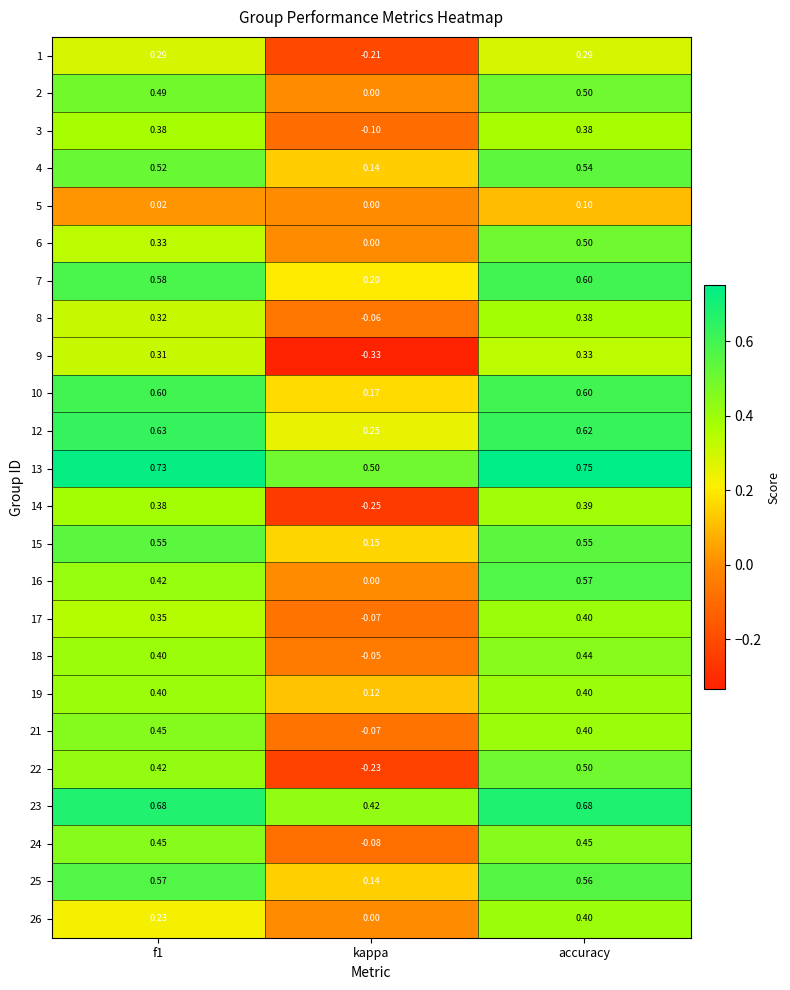

How many values in 24 are below zero?

1